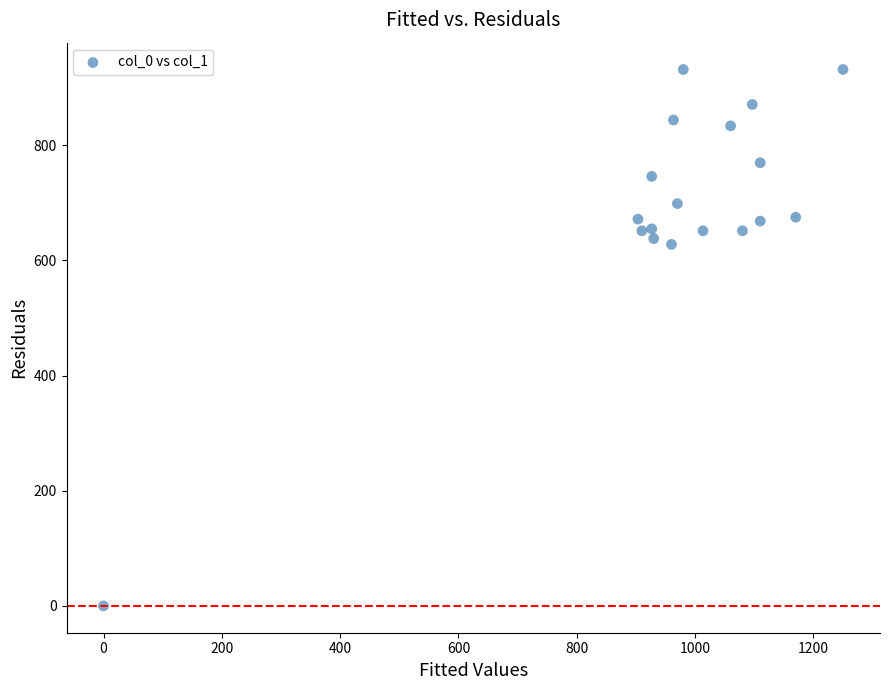

What is the range of X values (max minus min)?

1250.0